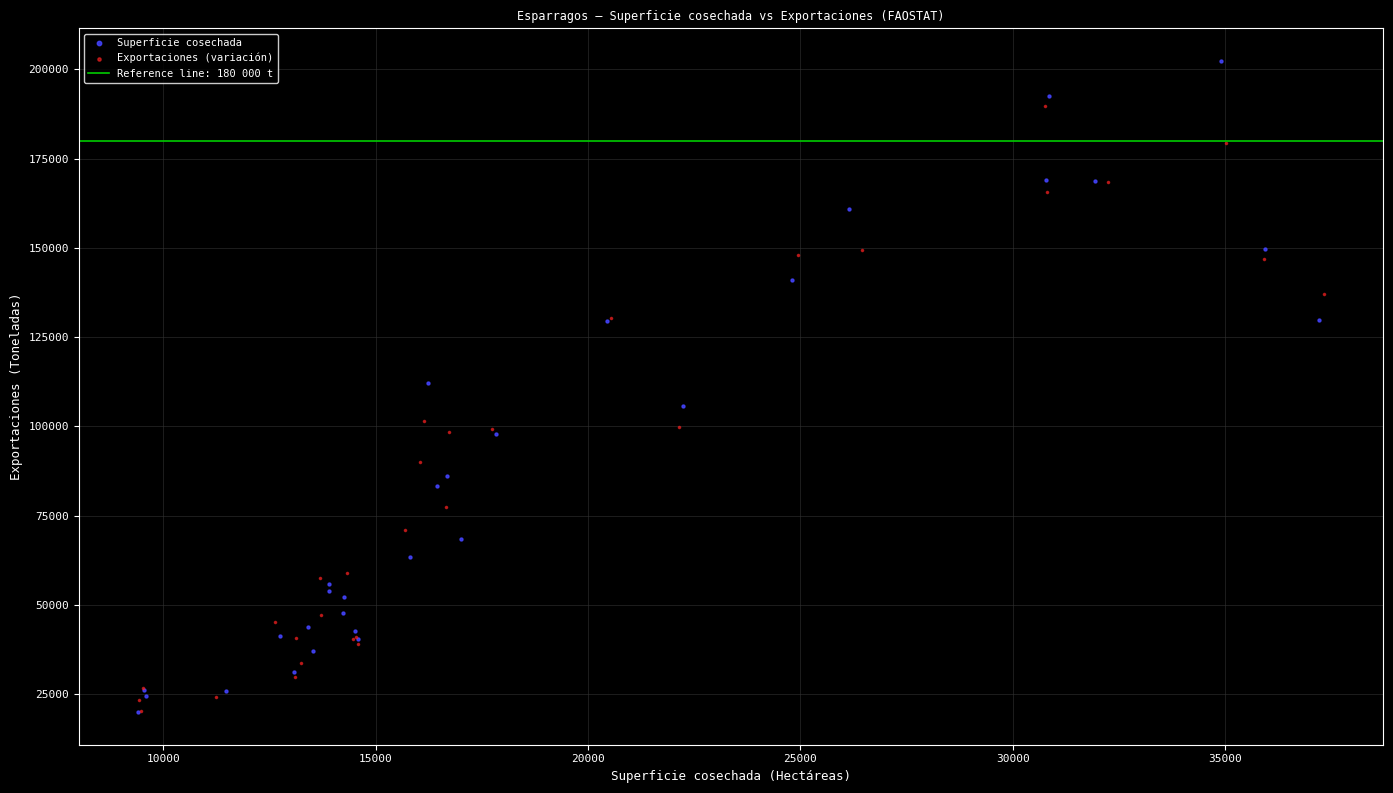

Which series reaches the maximum Y coordinate?

Superficie cosechada